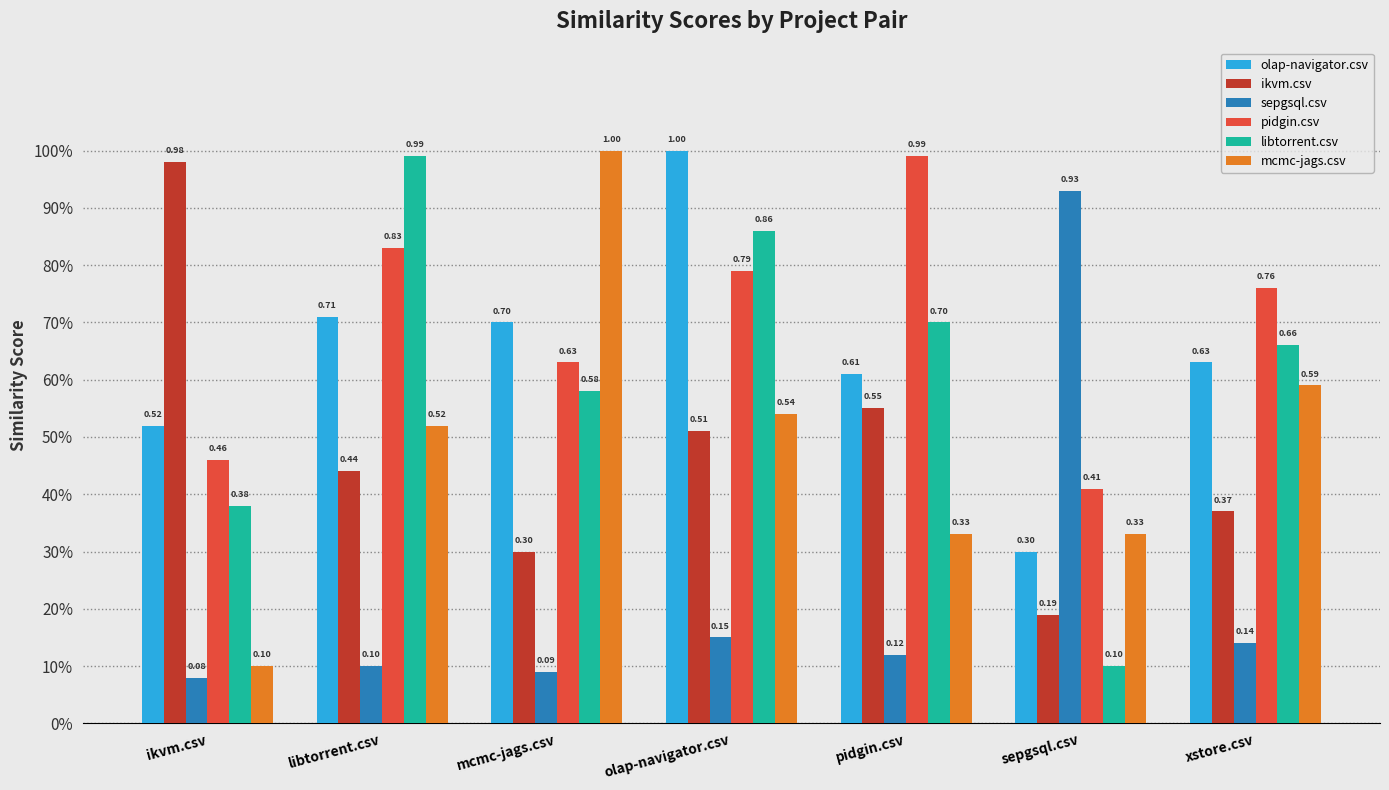

Between ikvm.csv and pidgin.csv, which series saw the biggest shift?

pidgin.csv